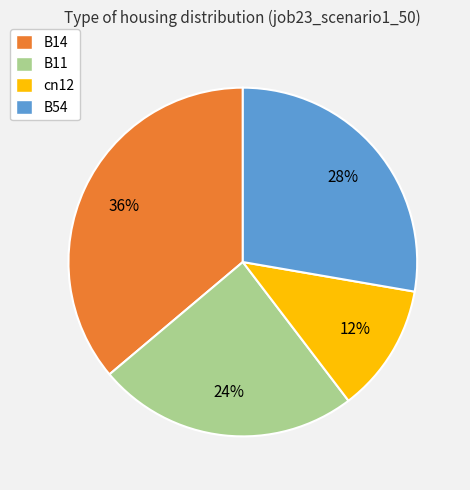

Which category has the biggest portion of the pie?

B14